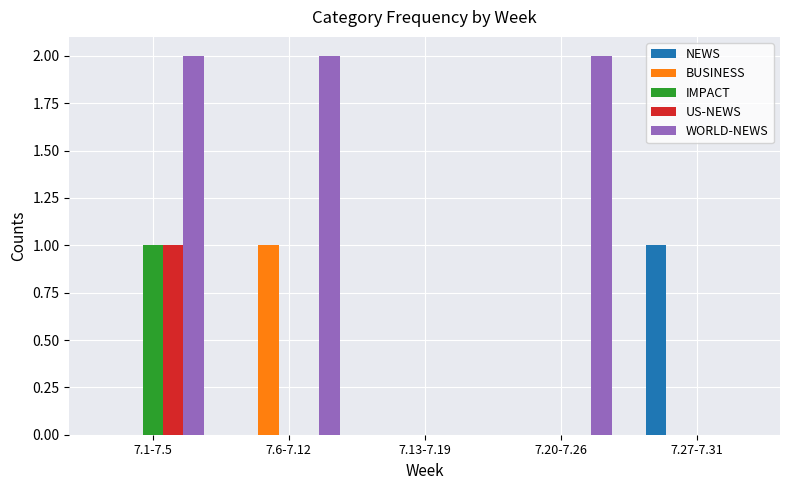

Which series changed the most between 7.6-7.12 and 7.13-7.19?

WORLD-NEWS